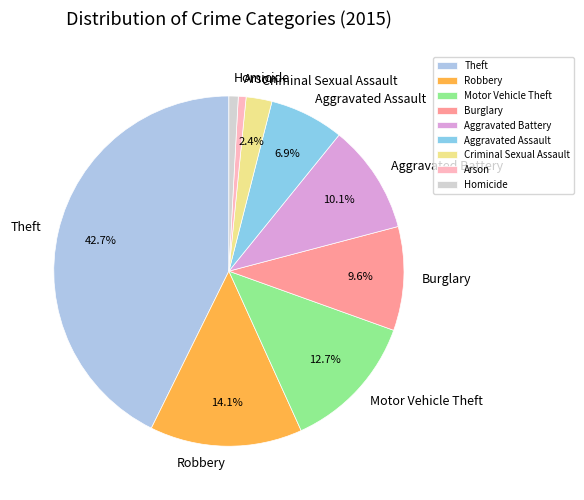

Is the sum of Homicide and Robbery greater than half?

No